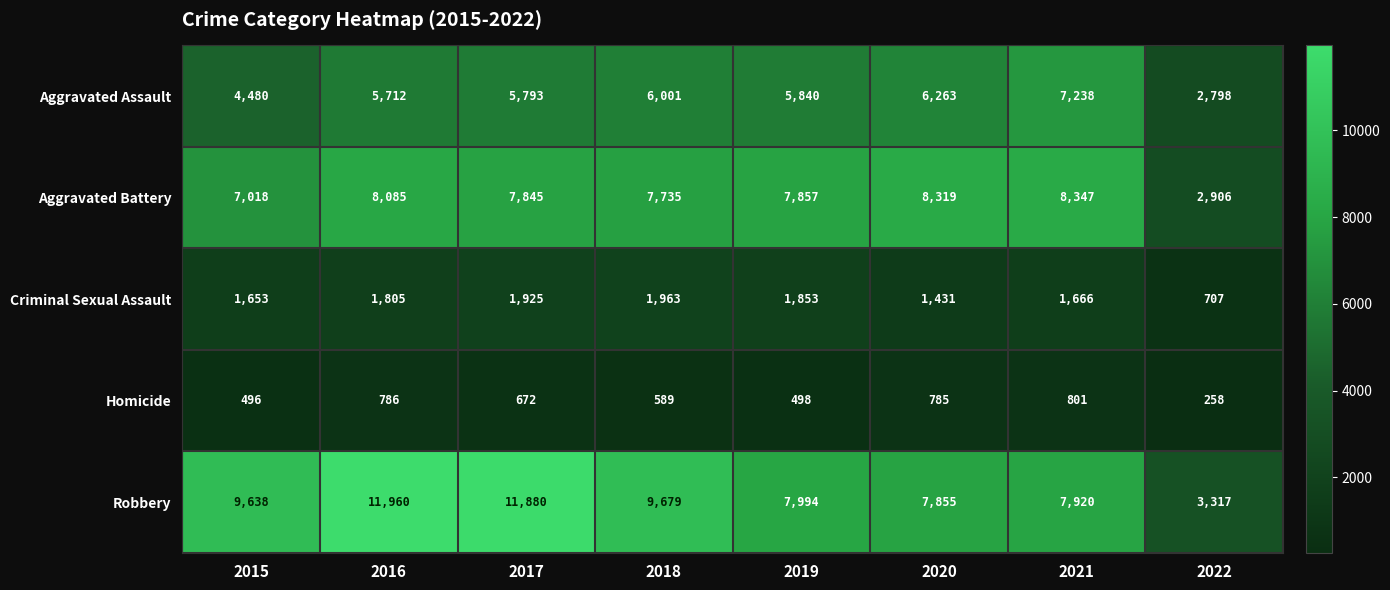

Which series has the largest range (max minus min)?

Robbery